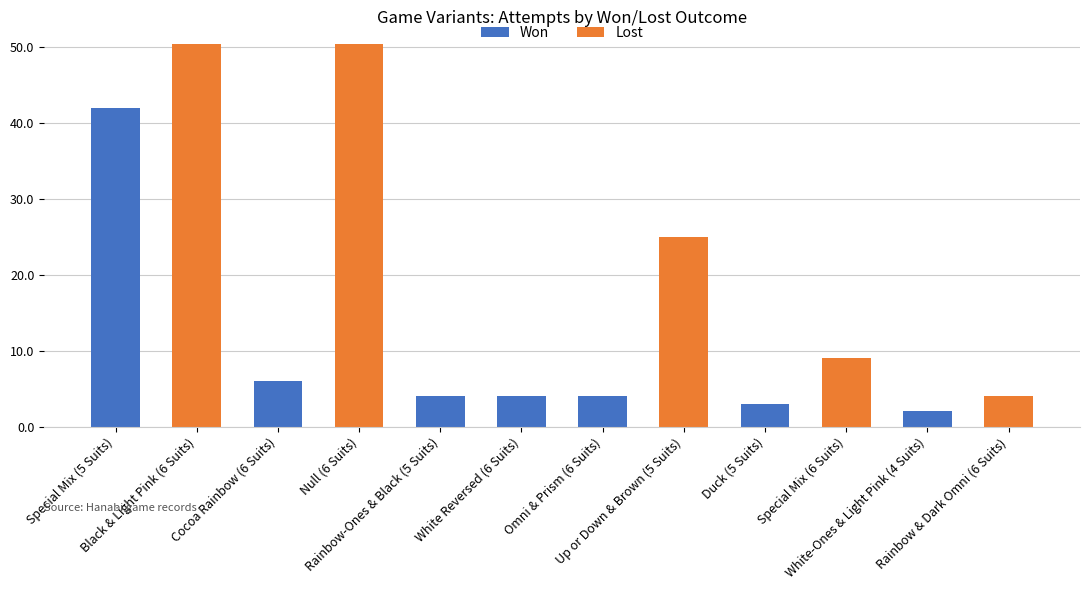

What is the maximum value for Lost?

169